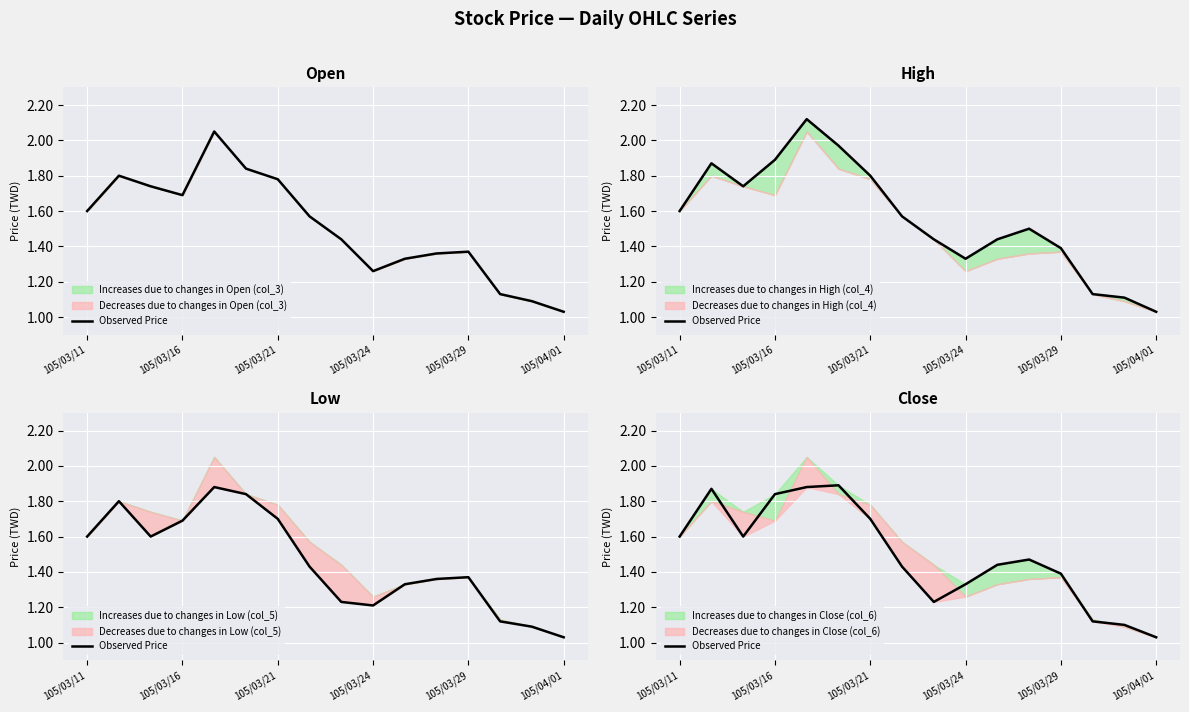

What is the sum of the values at 11 and 105/03/16?

3.3